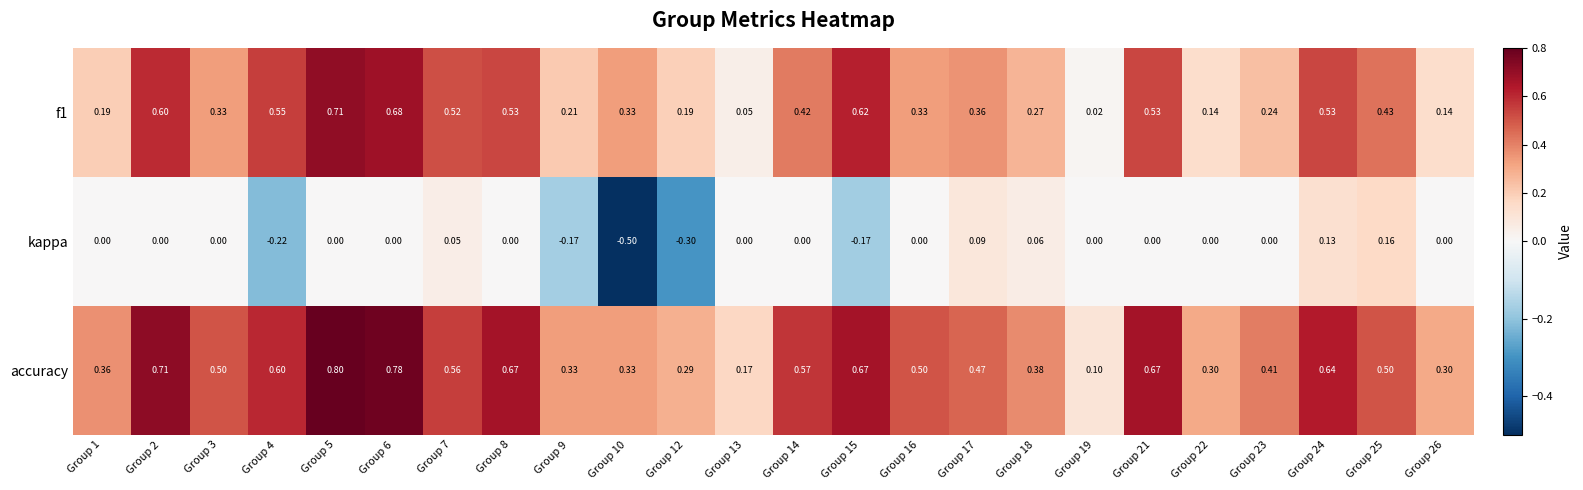

Between Group 5 and Group 15, which series saw the biggest shift?

kappa